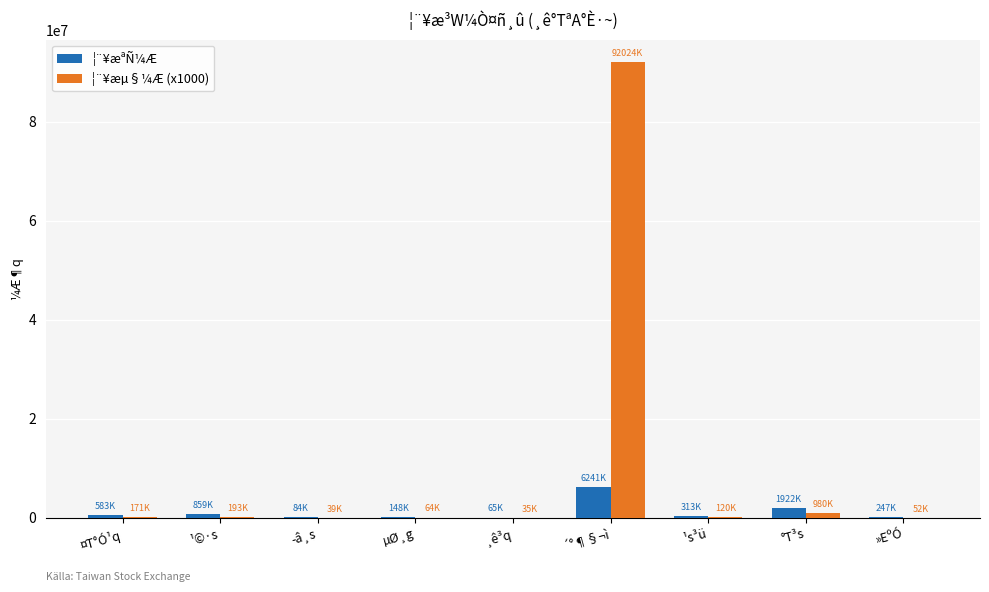

At which category does the chart reach its peak across all series?

´°¶§¬ì